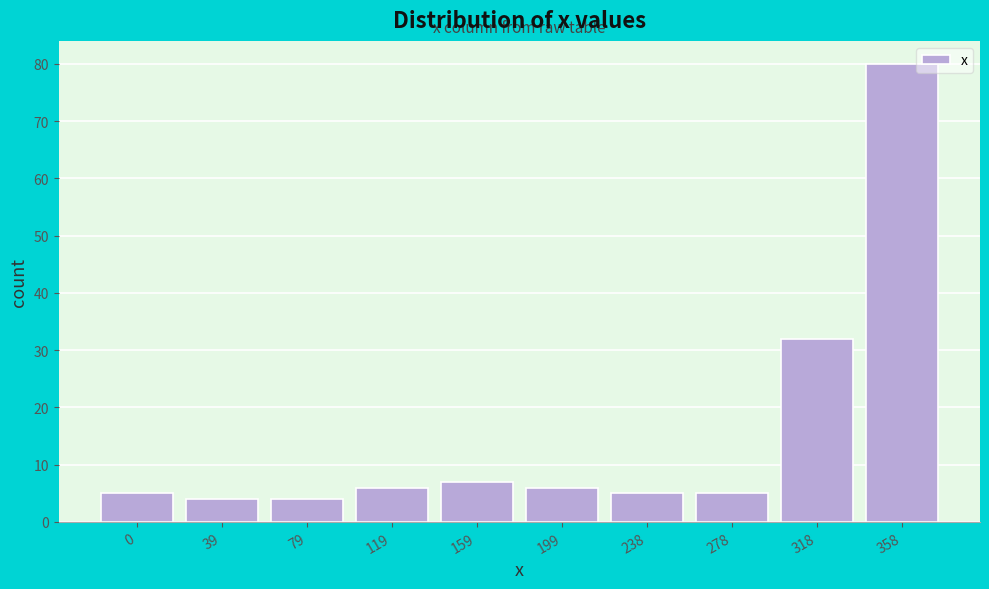

Reading left to right, what are all the values shown in this chart?

0=5	39=4	79=4	119=6	159=7	199=6	238=5	278=5	318=32	358=80